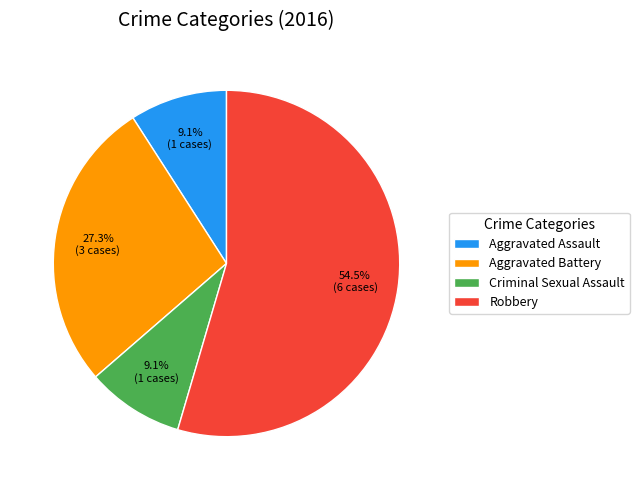

Does Robbery represent more than half of the total?

Yes